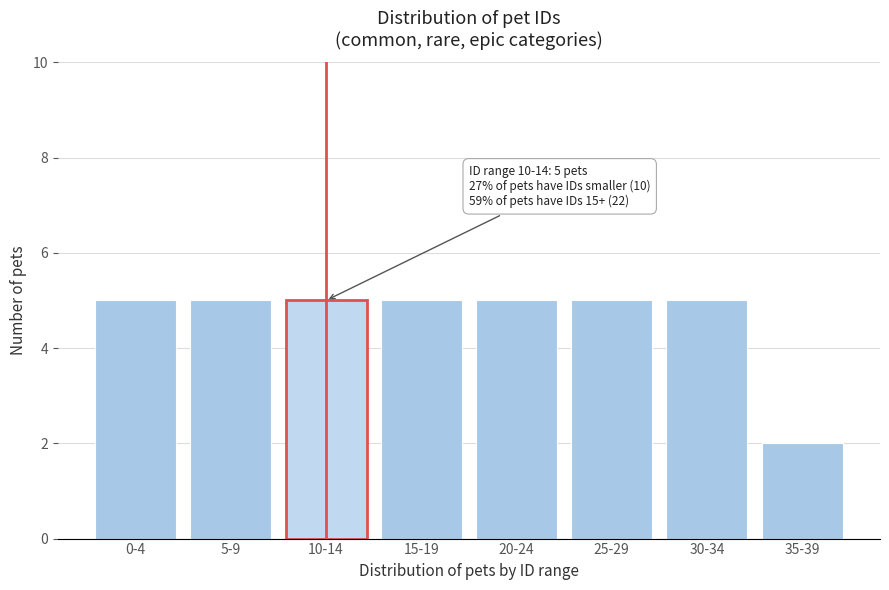

Reading right to left, extract all data points from this chart.

35-39=2	30-34=5	25-29=5	20-24=5	15-19=5	10-14=5	5-9=5	0-4=5